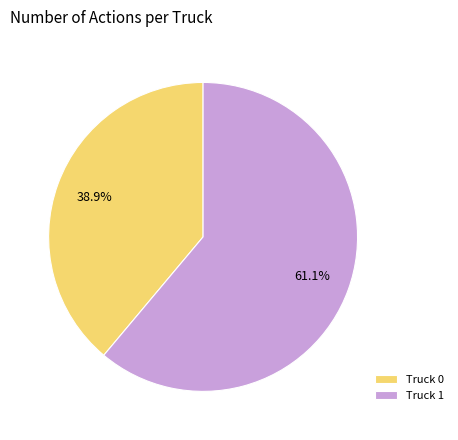

How many slices are in this pie chart?

2